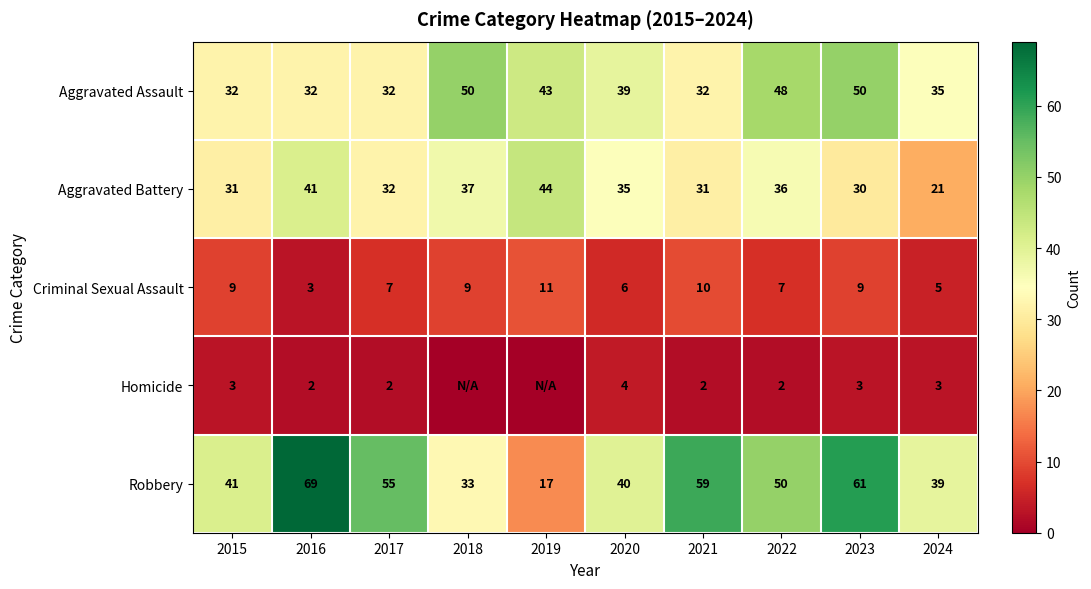

What is the difference between the highest and lowest values at 2018?

50